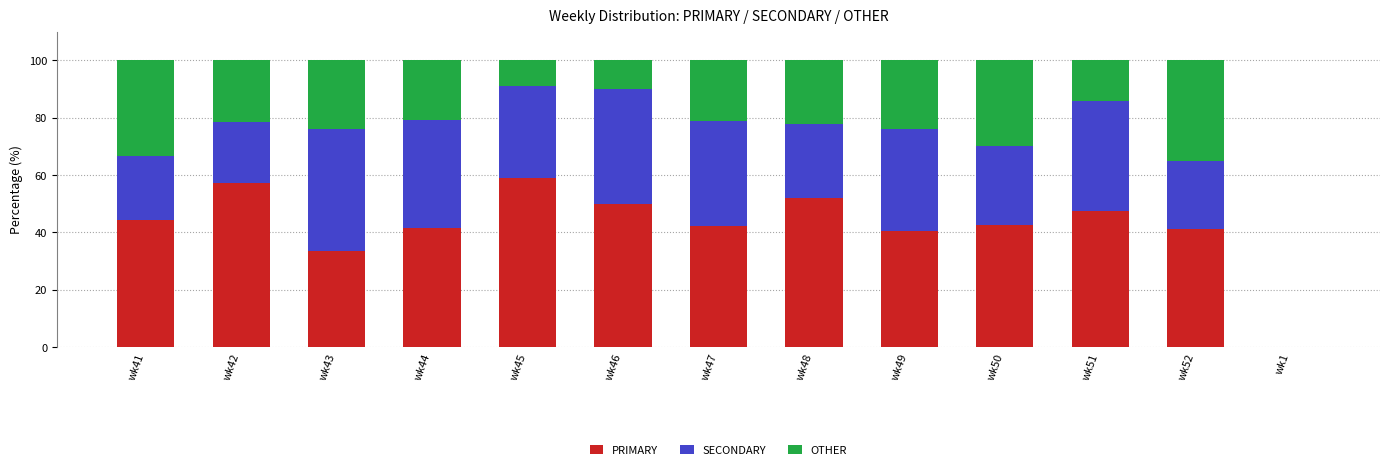

What is the highest value of the PRIMARY series?

59.1